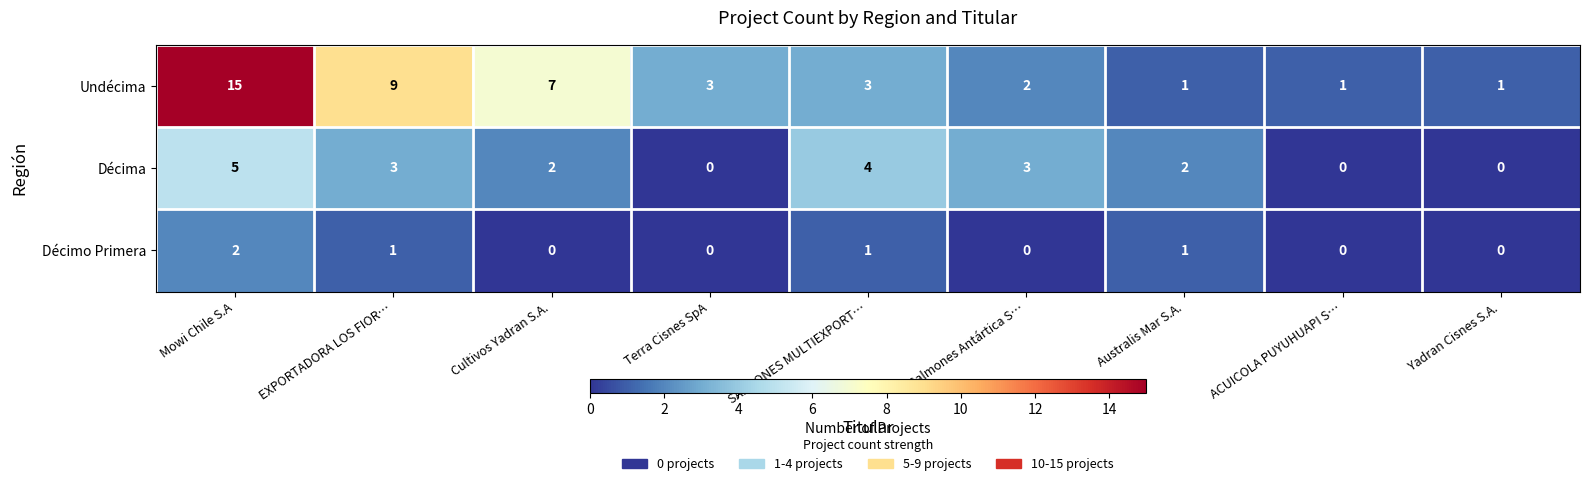

Reading right to left, what are all the values shown in this chart?

Undécima: Yadran Cisnes S.A.=1	ACUICOLA PUYUHUAPI S…=1	Australis Mar S.A.=1	Salmones Antártica S…=2	SALMONES MULTIEXPORT…=3	Terra Cisnes SpA=3	Cultivos Yadran S.A.=7	EXPORTADORA LOS FIOR…=9	Mowi Chile S.A=15
Décima: Yadran Cisnes S.A.=0	ACUICOLA PUYUHUAPI S…=0	Australis Mar S.A.=2	Salmones Antártica S…=3	SALMONES MULTIEXPORT…=4	Terra Cisnes SpA=0	Cultivos Yadran S.A.=2	EXPORTADORA LOS FIOR…=3	Mowi Chile S.A=5
Décimo Primera: Yadran Cisnes S.A.=0	ACUICOLA PUYUHUAPI S…=0	Australis Mar S.A.=1	Salmones Antártica S…=0	SALMONES MULTIEXPORT…=1	Terra Cisnes SpA=0	Cultivos Yadran S.A.=0	EXPORTADORA LOS FIOR…=1	Mowi Chile S.A=2